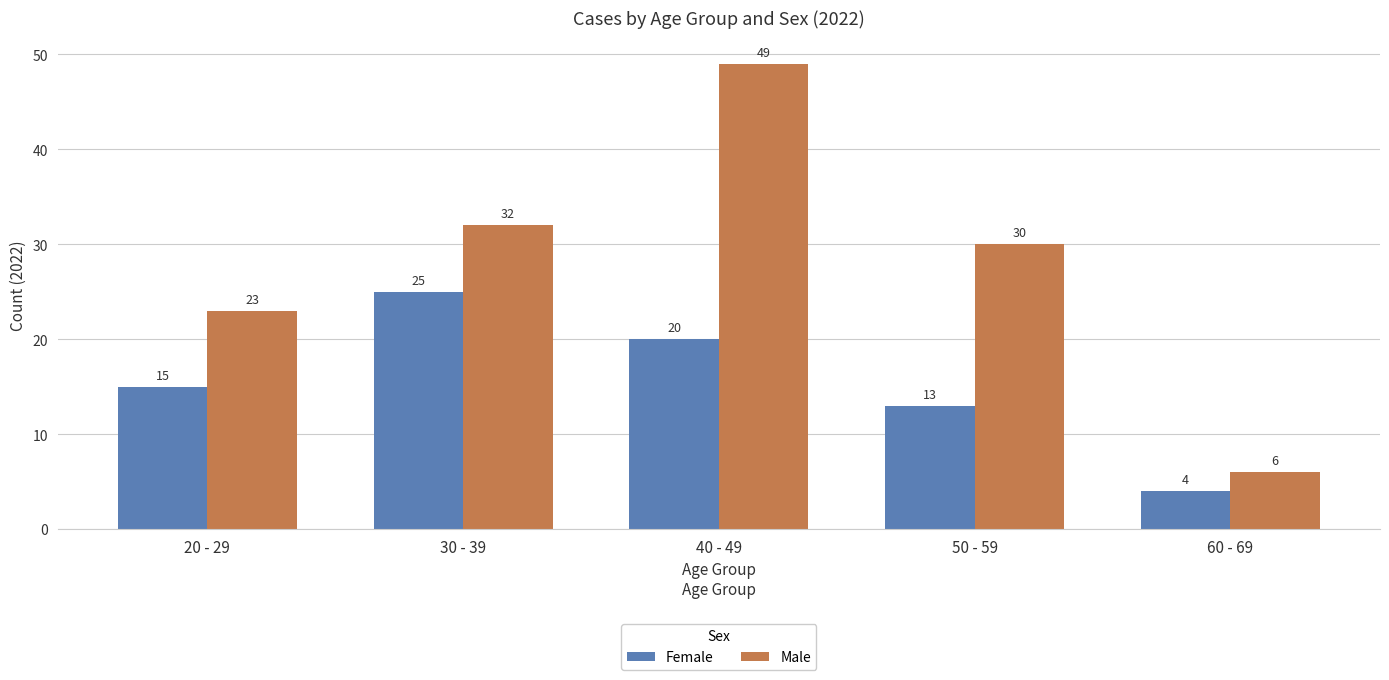

How many groups of bars are there?

5